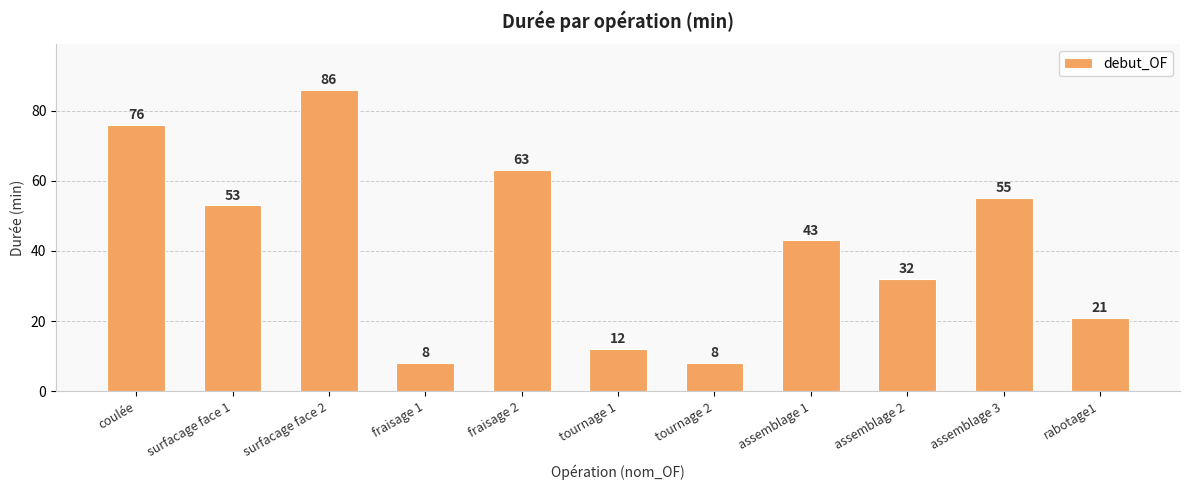

Reading left to right, extract all data points from this chart.

76	53	86	8	63	12	8	43	32	55	21